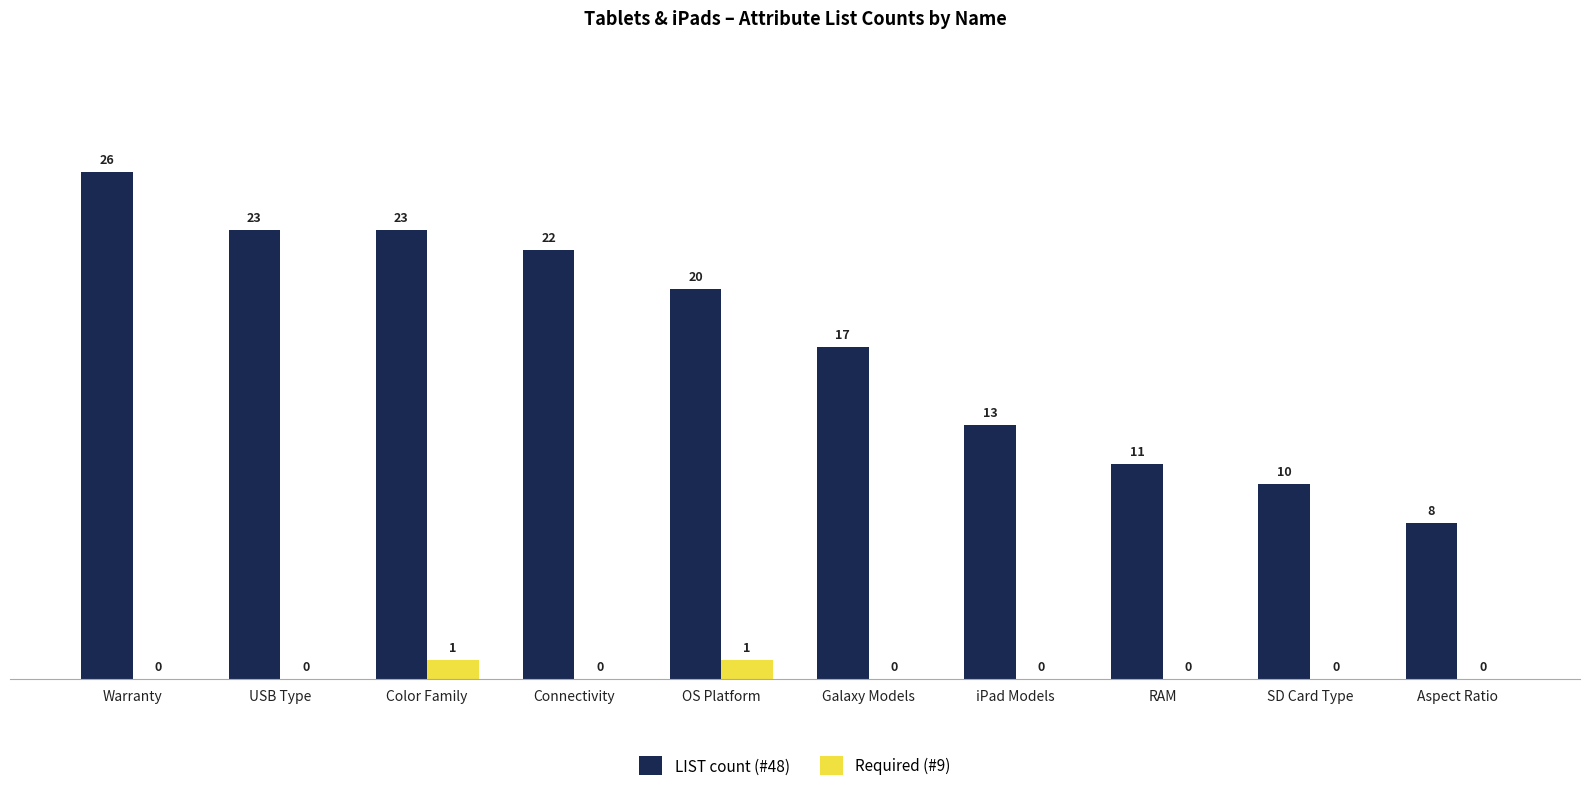

At which category is the sum across all series the highest?

Warranty